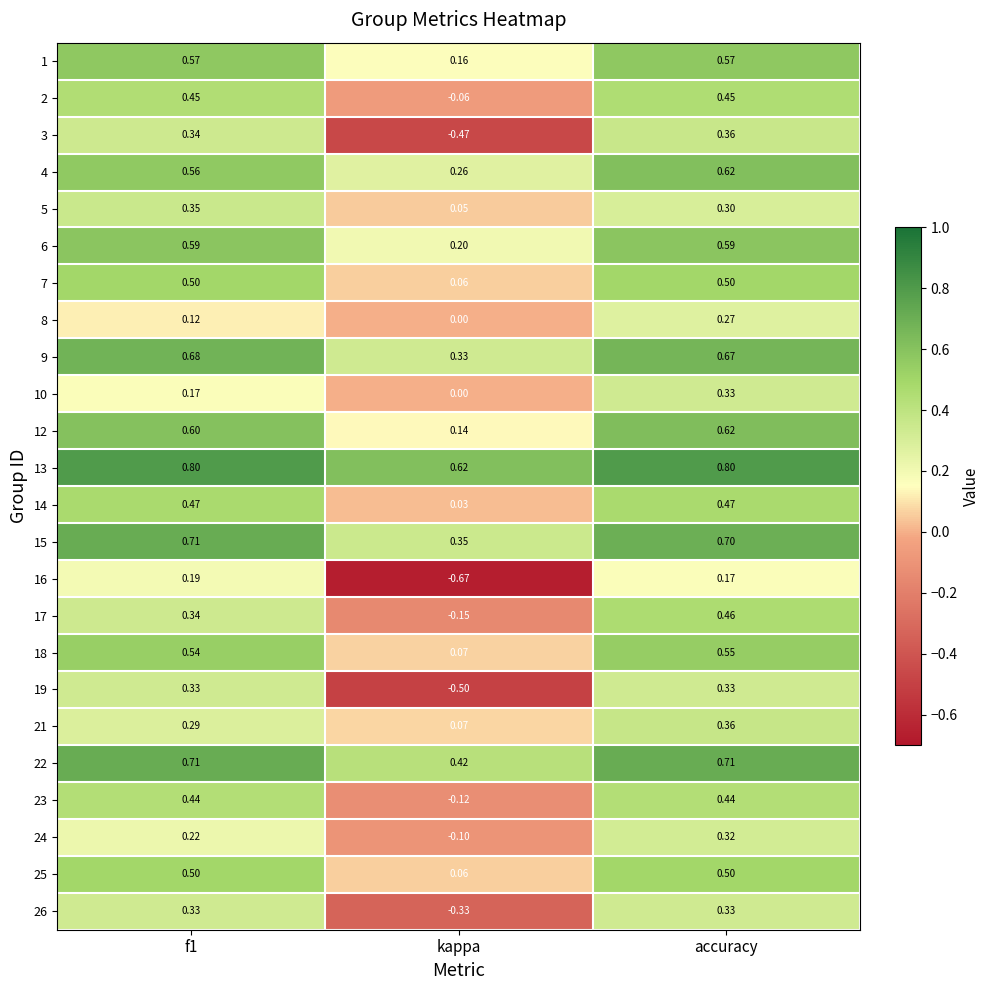

At which category is the sum across all series the highest?

accuracy